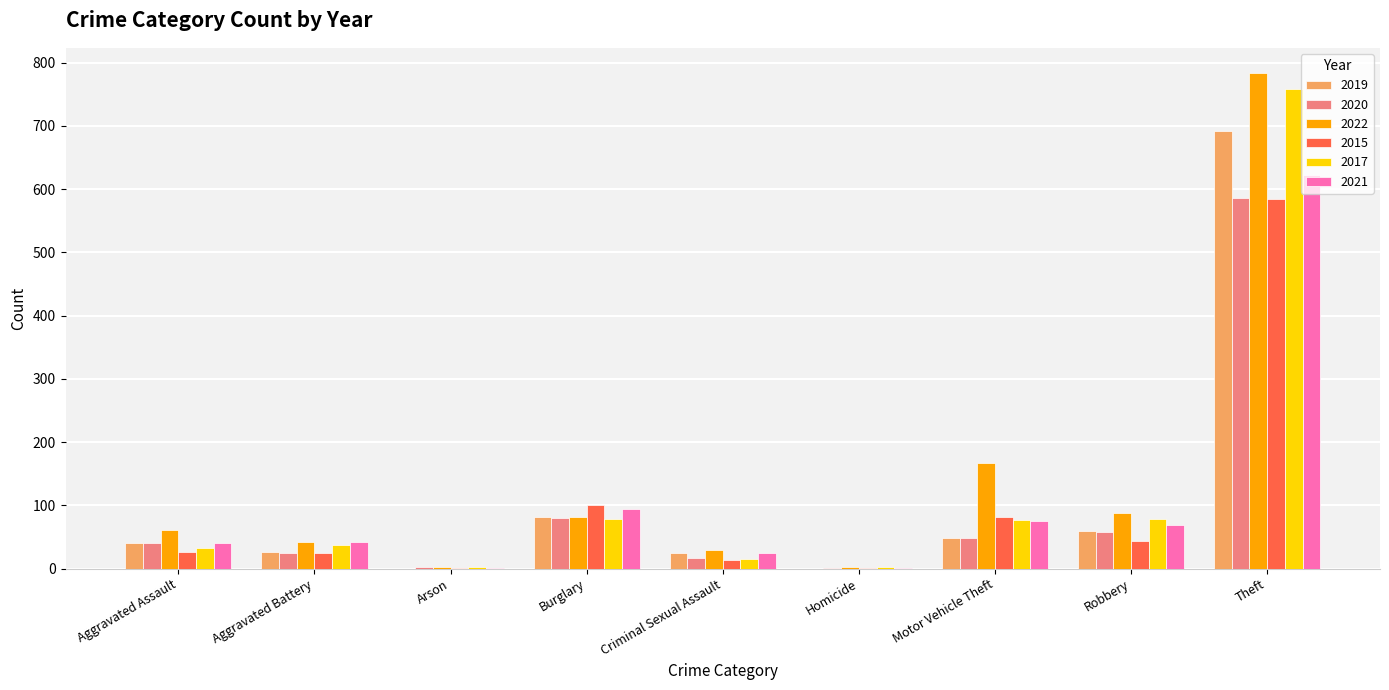

What is the sum of all 2017 values?

1082